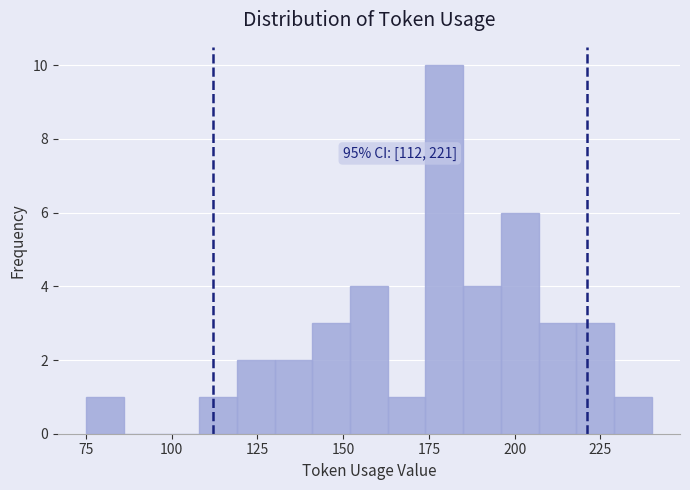

Around what value on the x-axis is the tallest bar? Give the approximate position of its centre, as read against the axis.

180